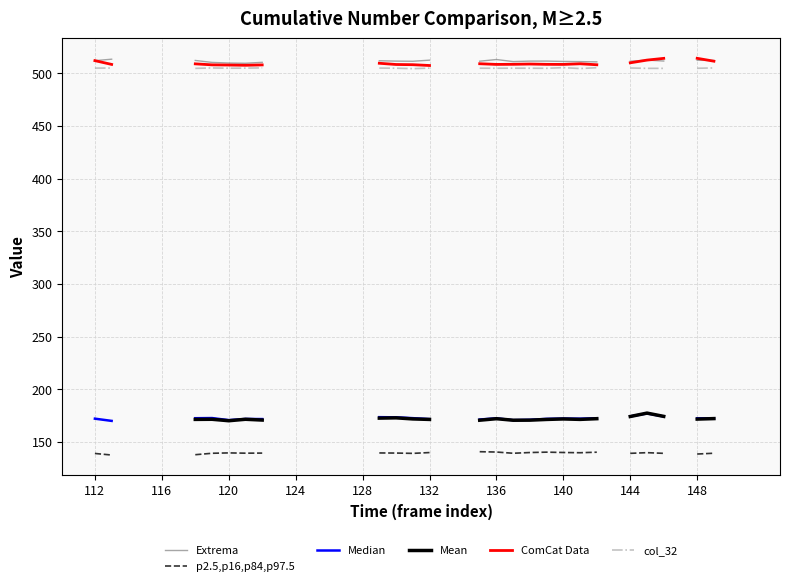

How many lines are shown in the chart?

6